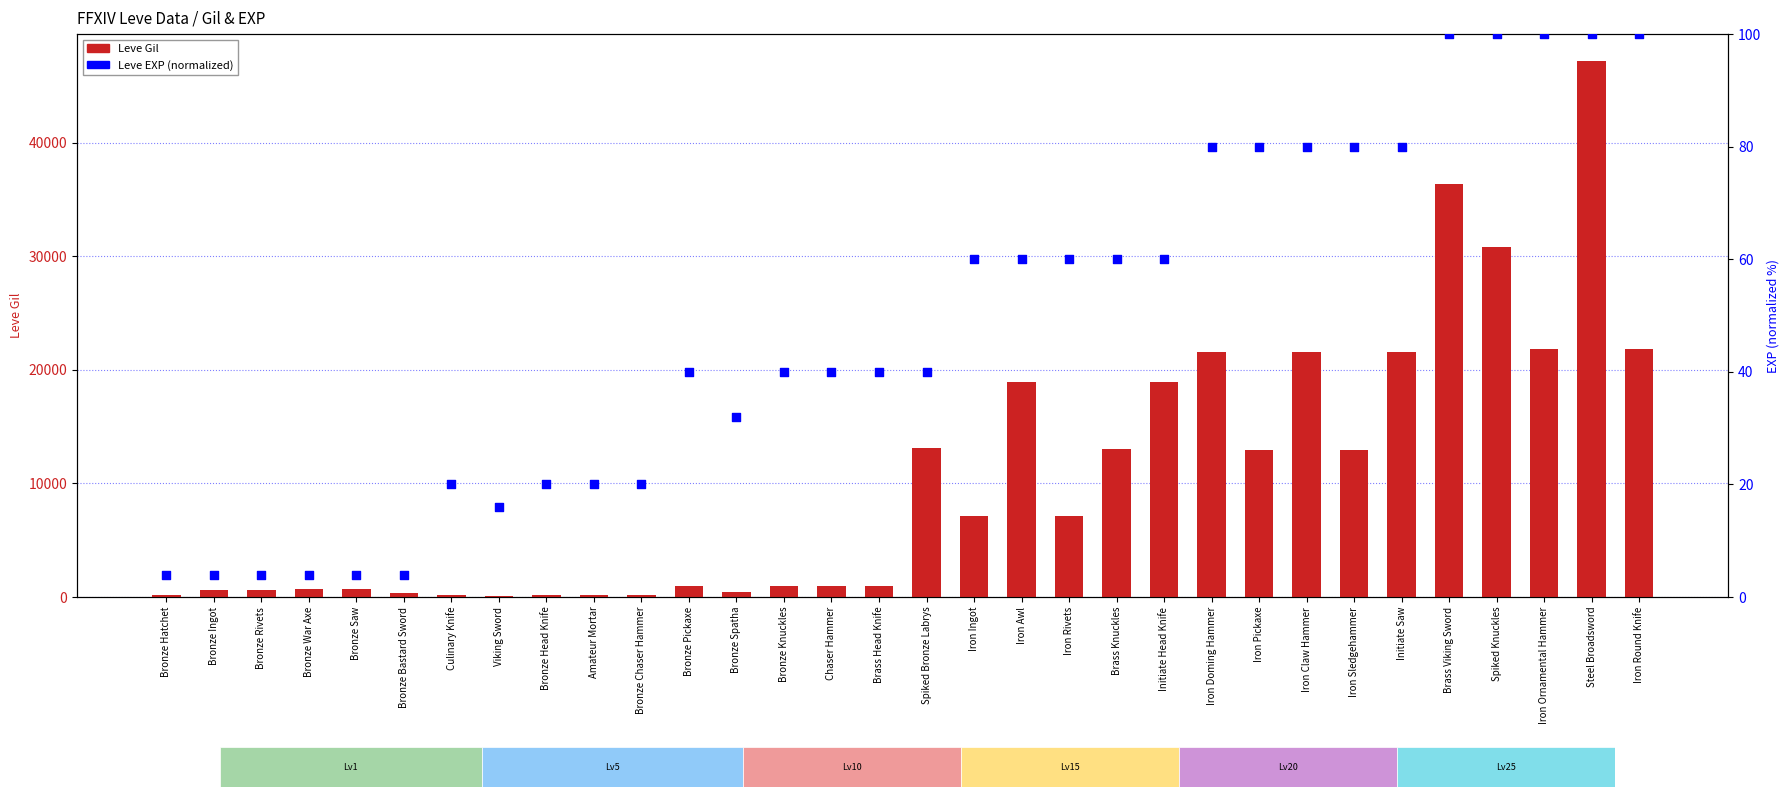

At which category is the sum across all series the highest?

Steel Broadsword